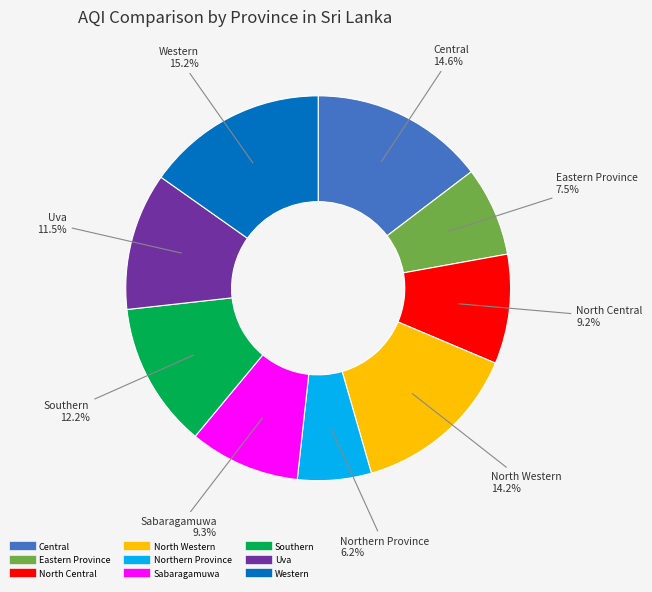

What percentage is the North Western slice, to the nearest percent?

14%